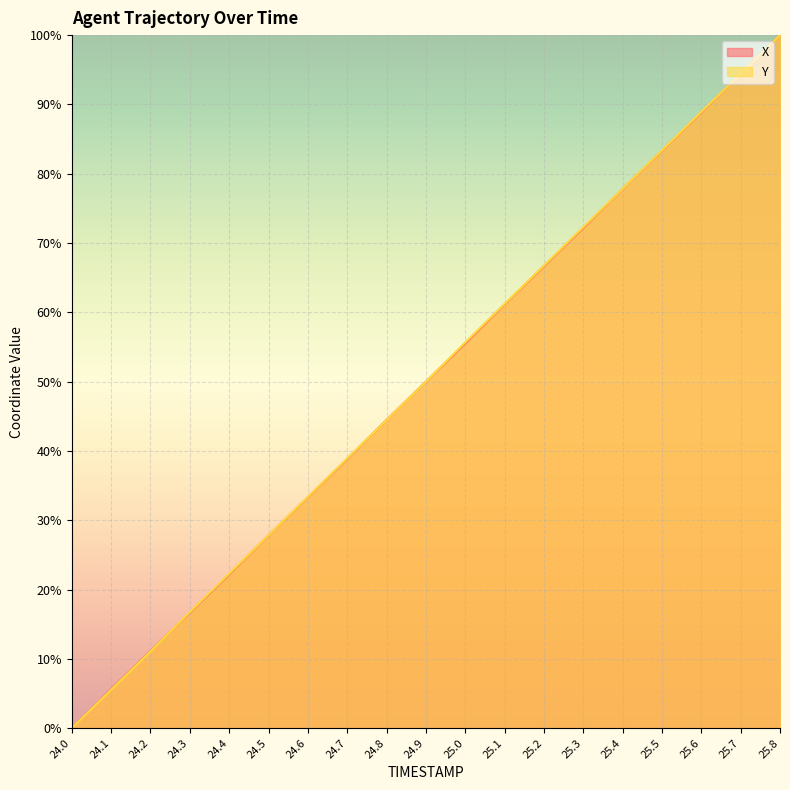

Reading left to right, what are all the values shown in this chart?

X: 24.0=0.0	24.1=5.6	24.2=11.2	24.3=16.7	24.4=22.2	24.5=27.8	24.6=33.3	24.7=38.8	24.8=44.5	24.9=50.0	25.0=55.5	25.1=61.2	25.2=66.7	25.3=72.2	25.4=77.8	25.5=83.3	25.6=88.8	25.7=94.5	25.8=100.0
Y: 24.0=0.0	24.1=5.5	24.2=11.1	24.3=16.8	24.4=22.3	24.5=27.8	24.6=33.4	24.7=38.9	24.8=44.5	24.9=50.0	25.0=55.7	25.1=61.2	25.2=66.8	25.3=72.3	25.4=77.8	25.5=83.4	25.6=88.9	25.7=94.5	25.8=100.0